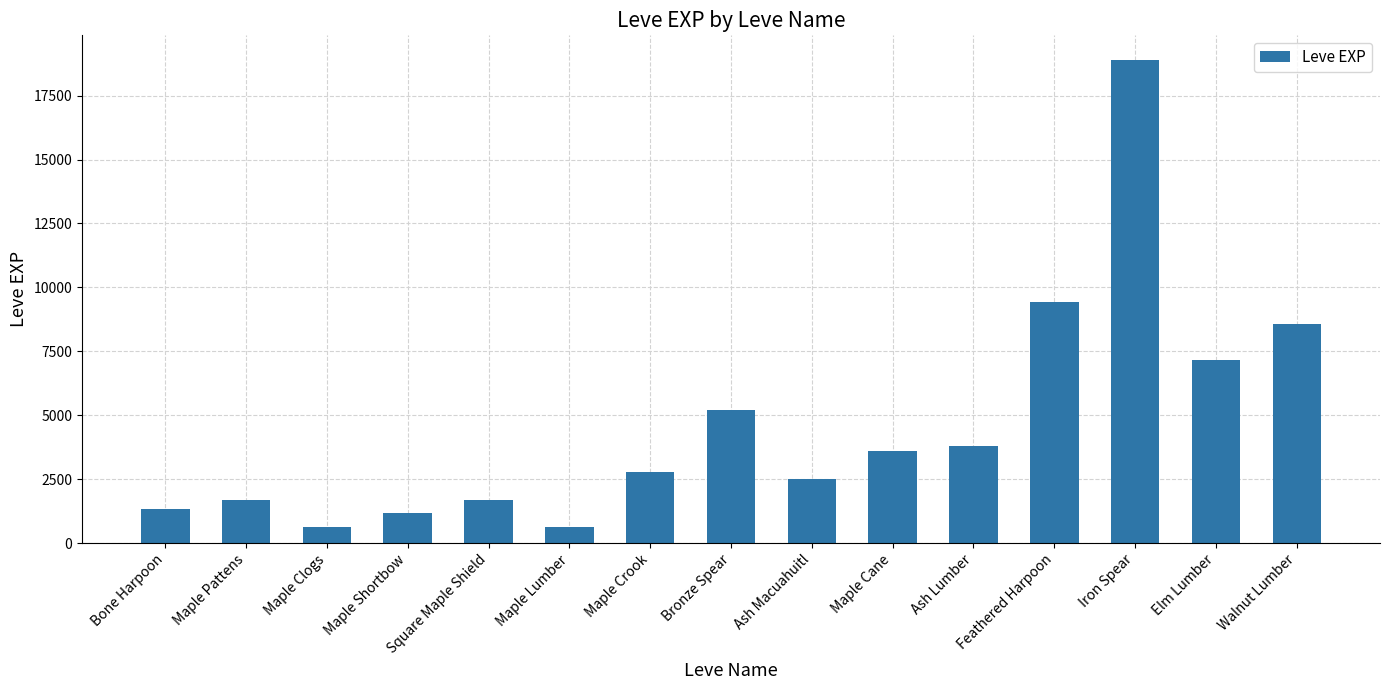

How many data points does each series have?

15